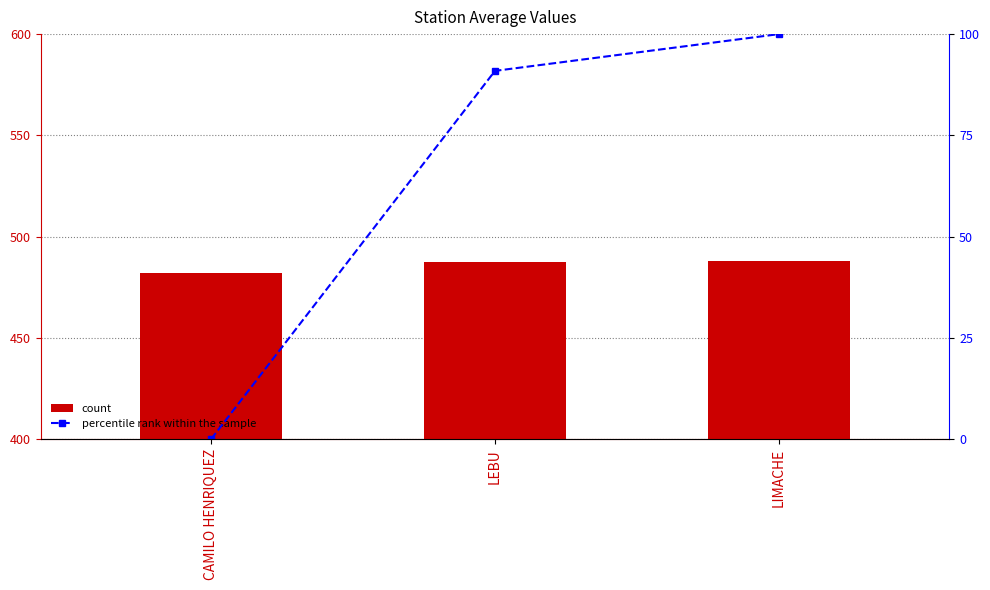

The value of percentile rank within the sample at LEBU is 90.9. True or false?

True